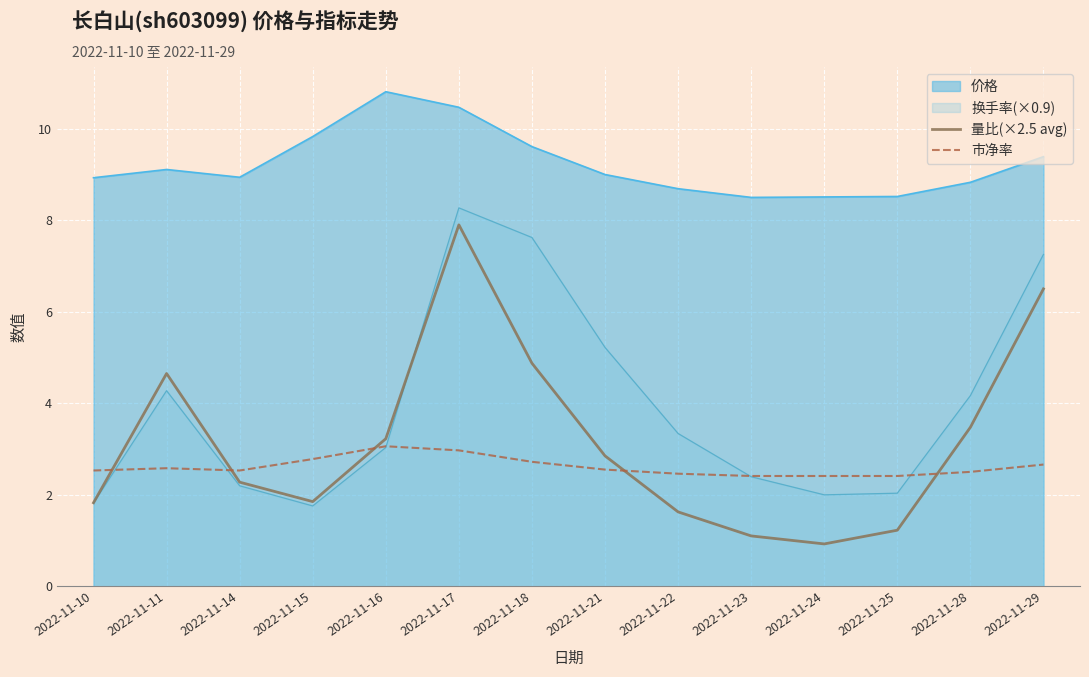

How many data points in 量比(×2.5 avg) are above 2?

8